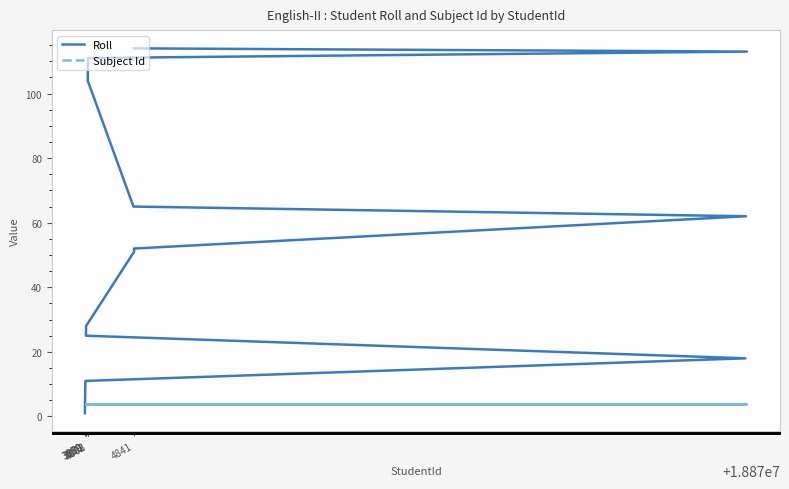

What is the highest value of the Subject Id series?

4